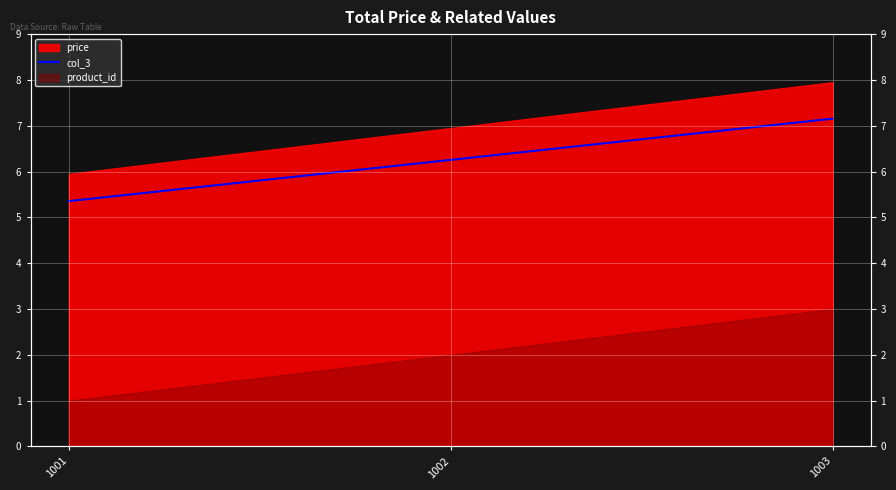

What is the difference between the maximum and second lowest values?

0.9